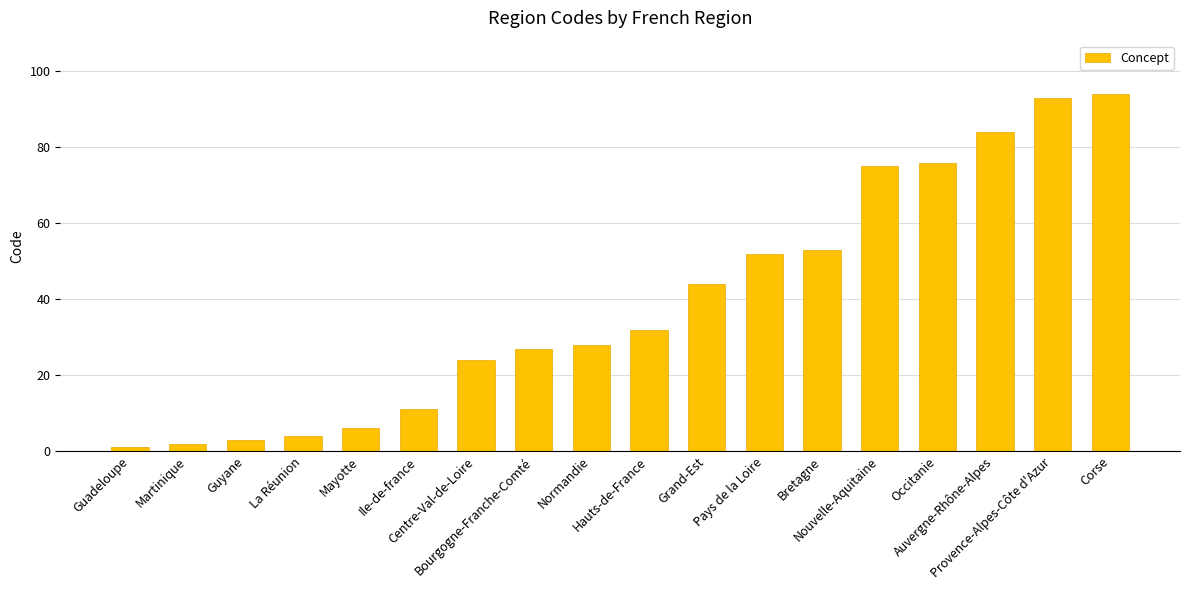

Approximately how many times larger is the value at Provence-Alpes-Côte d'Azur compared to Normandie?

3.3